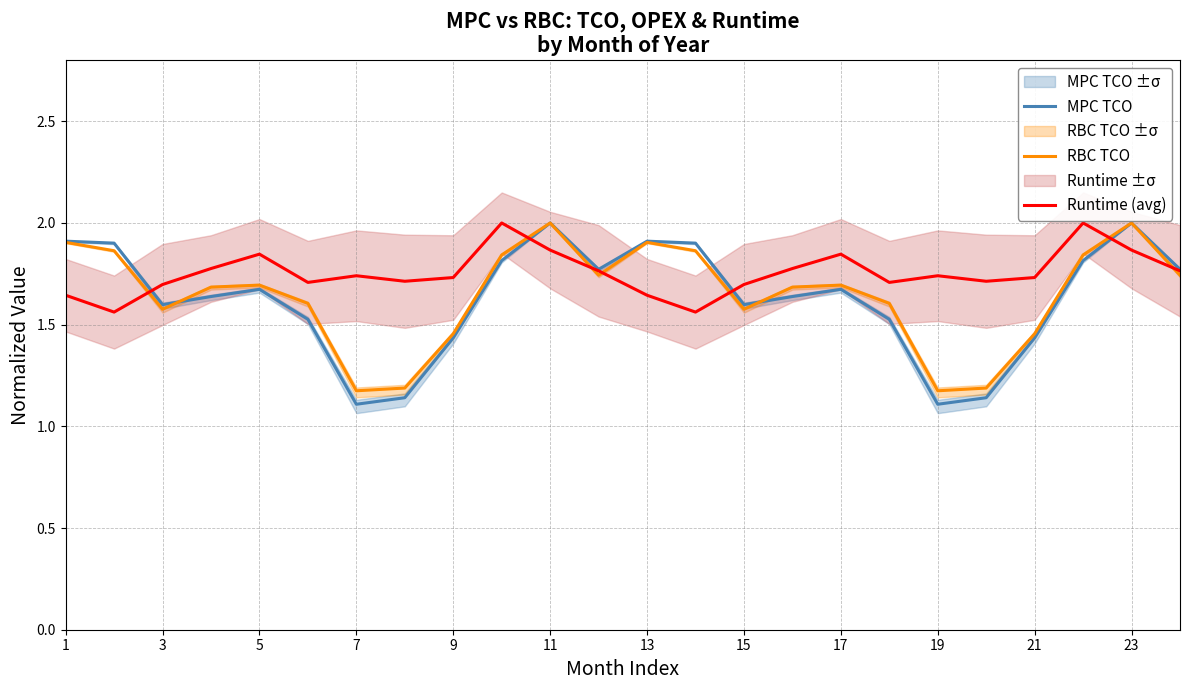

What is the lowest value of the RBC TCO series?

1.2